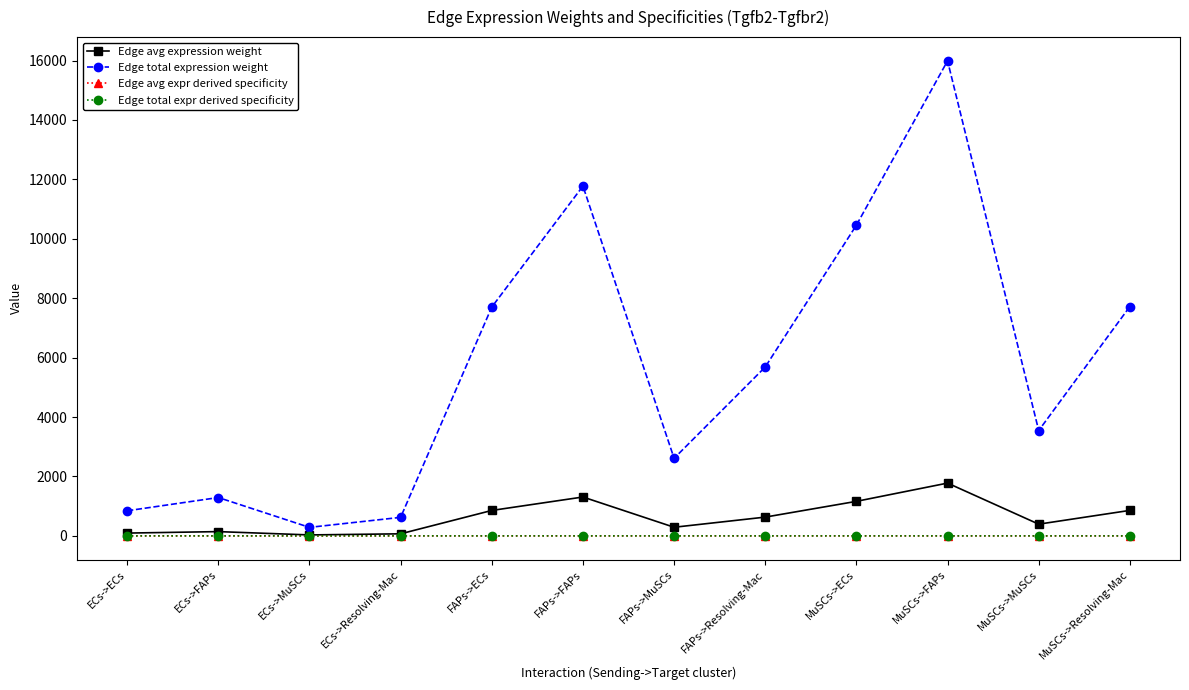

True or false: Edge total expression weight and Edge avg expression weight intersect in this chart.

False